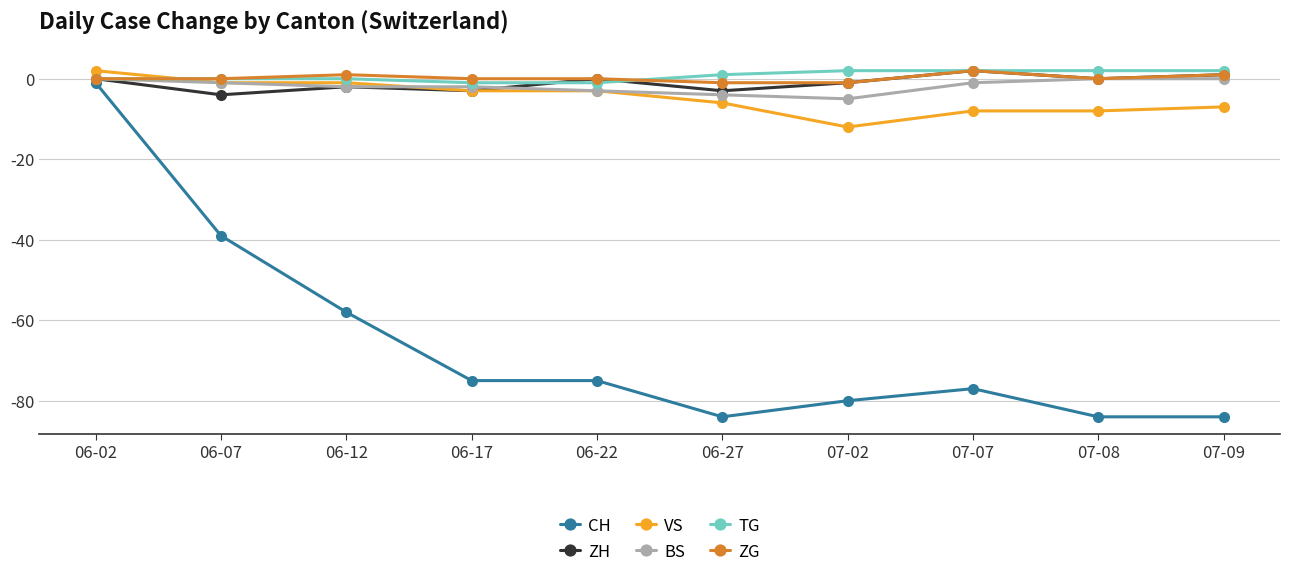

How many data points does each series have?

10